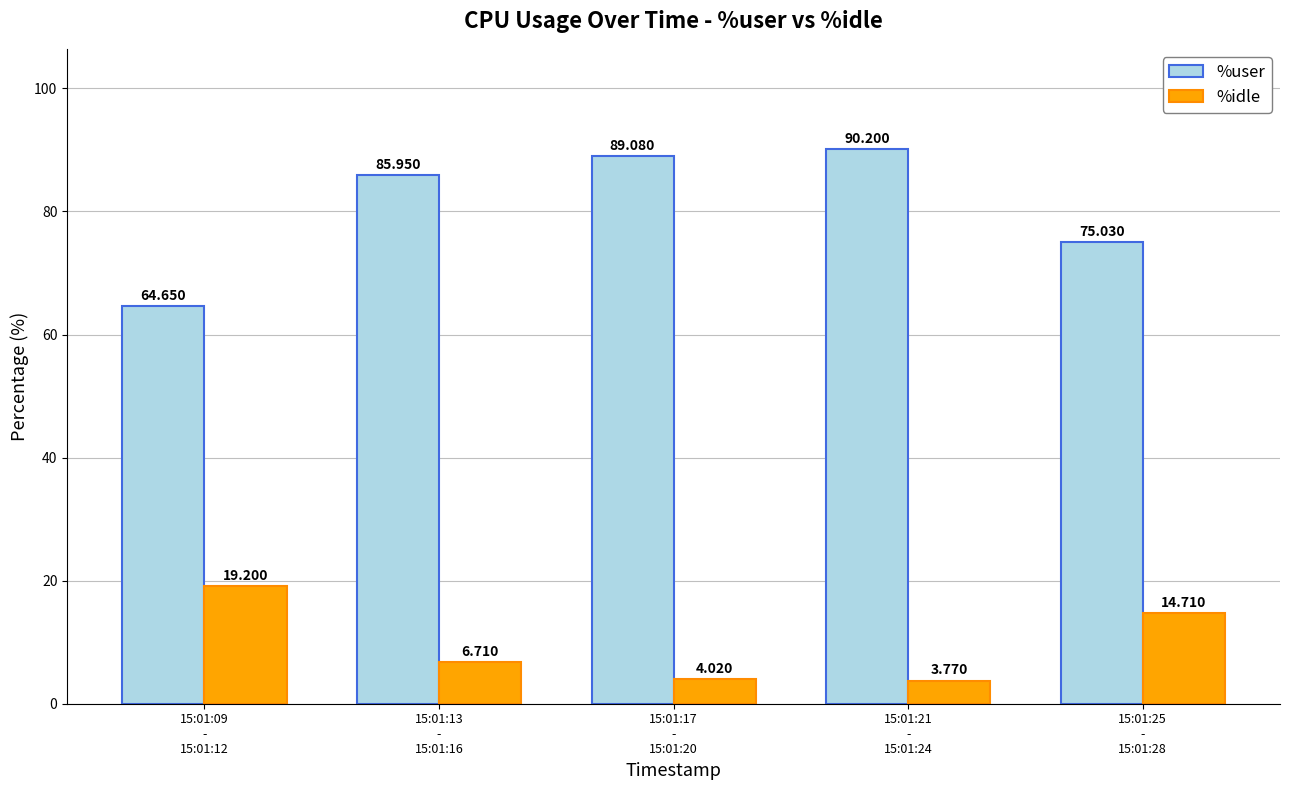

Which series has the largest total across all categories?

%user